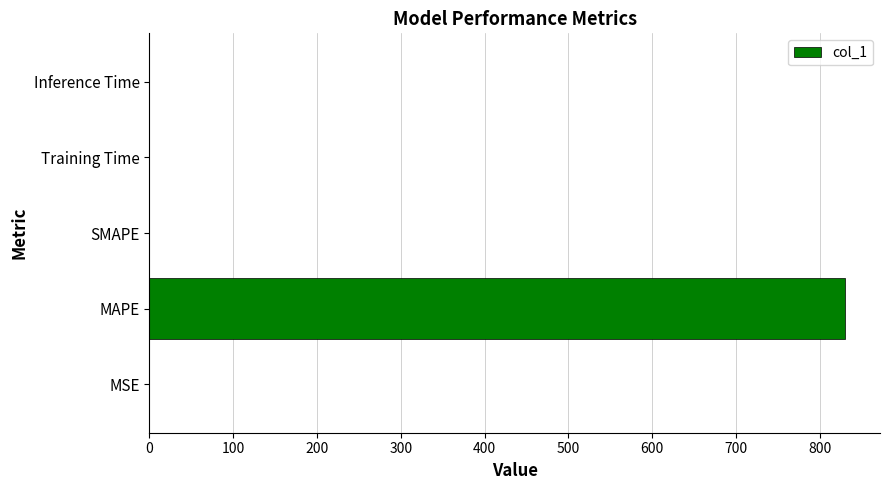

What value does the data have at MAPE?

830.1